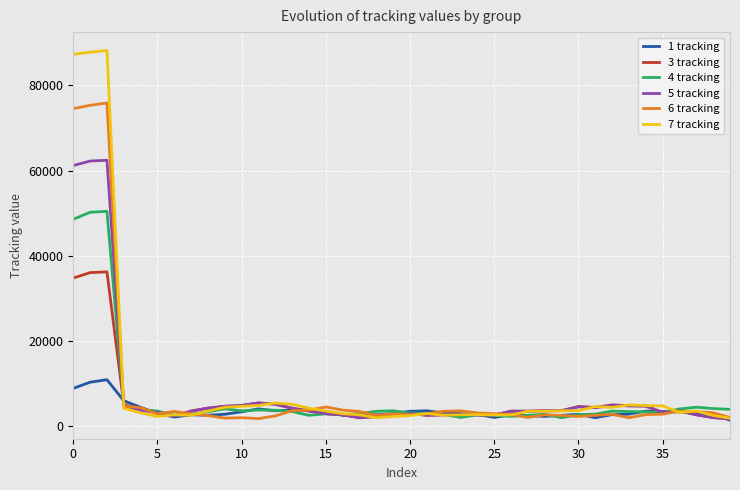

True or false: 3 tracking and 7 tracking cross at least once.

True